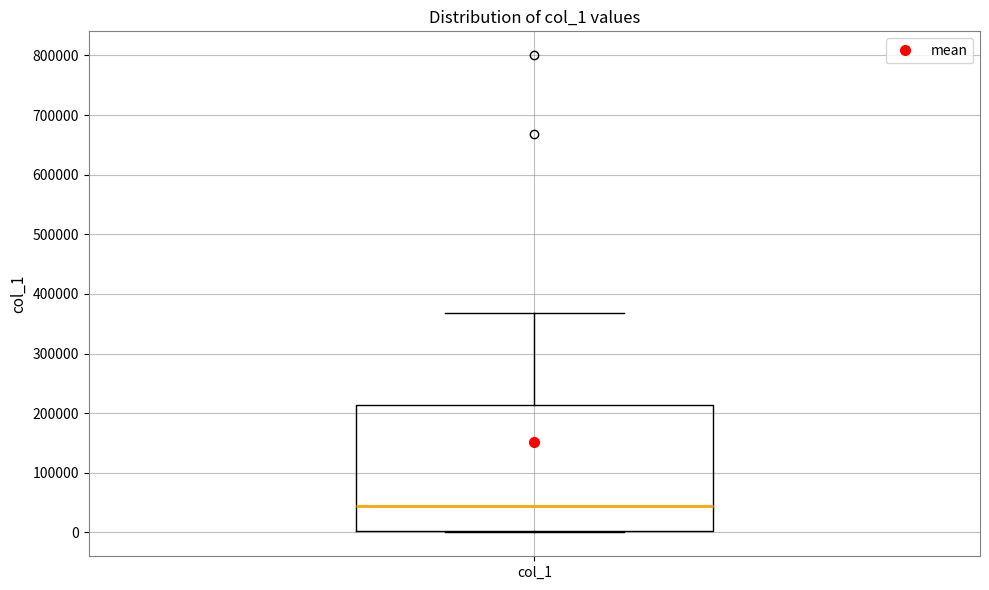

Transcribe this box plot: give where the median line is, the range the box spans, and where the two whiskers end, as read against the y-axis. The values are not printed on the chart, so give them approximately, as read against the axis.

median 40000, box 0 to 210000, whiskers 0 to 370000